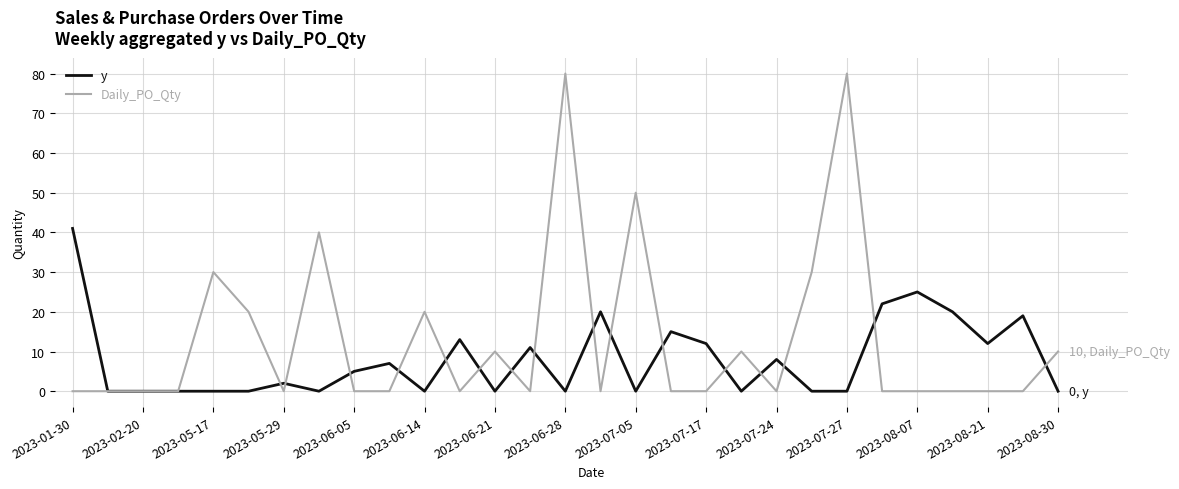

Does the chart have visible grid lines?

Yes